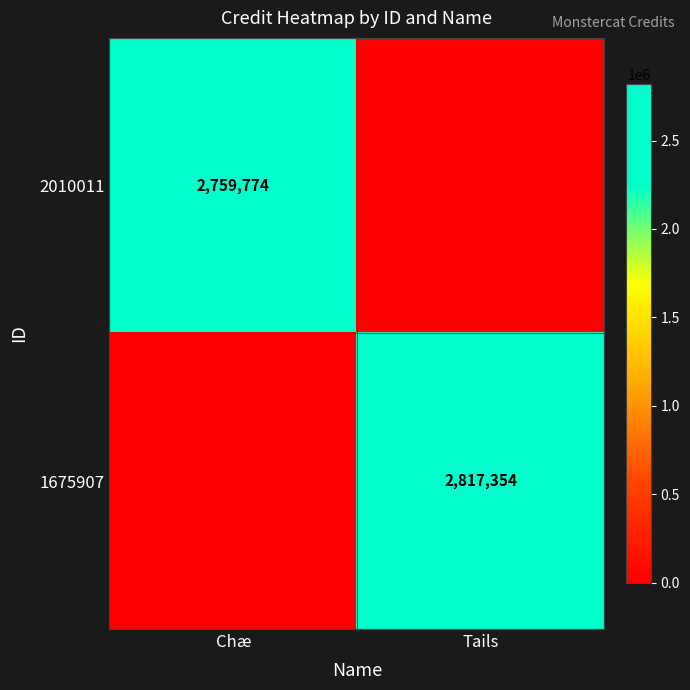

The value of 2010011 at Chæ is 2759774. True or false?

True